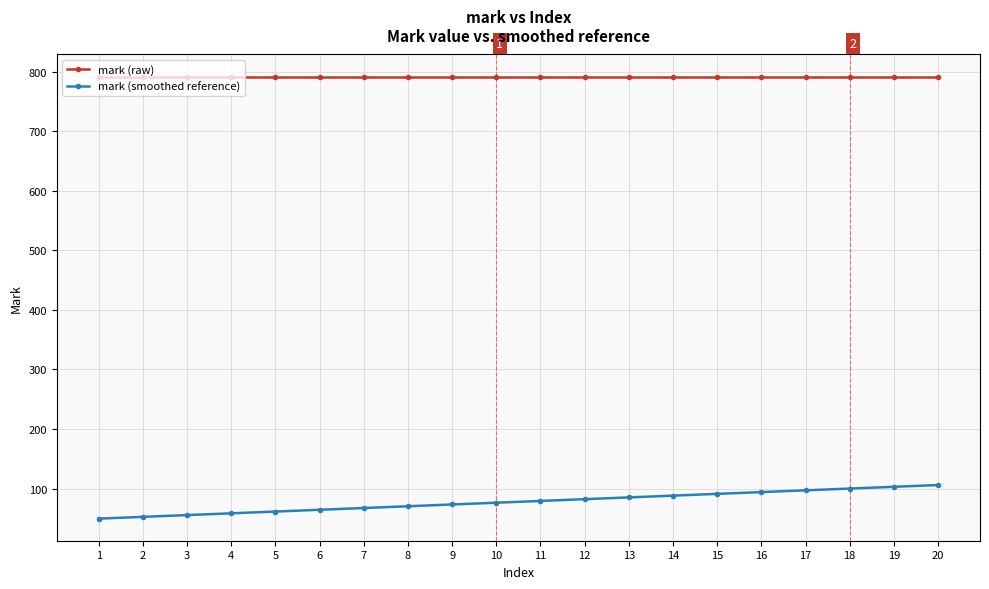

True or false: mark (raw) and mark (smoothed reference) intersect in this chart.

False